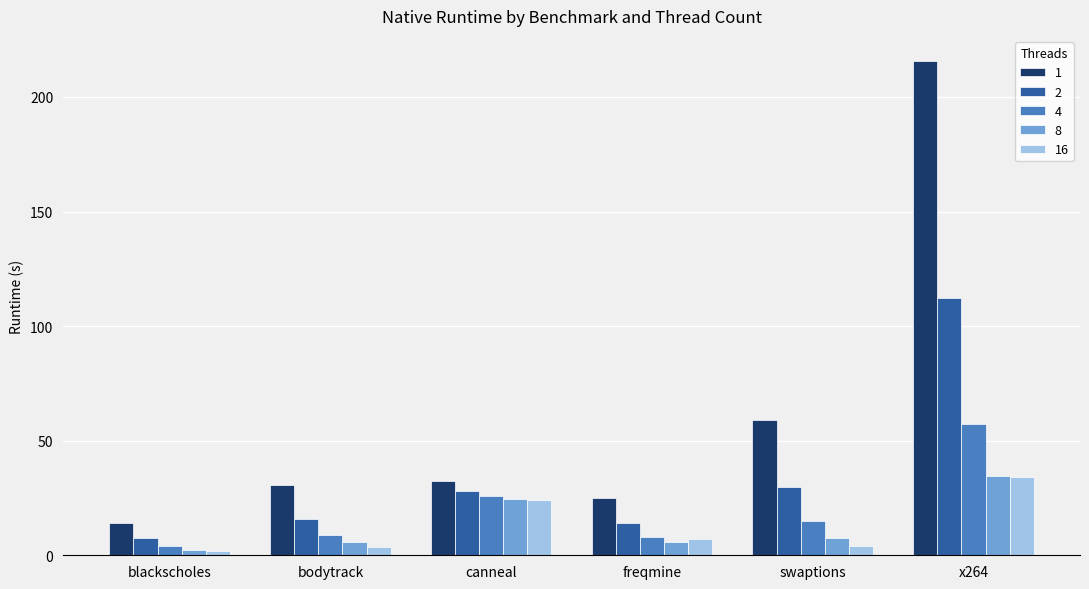

Where is 1 nearest to the value 114?

swaptions